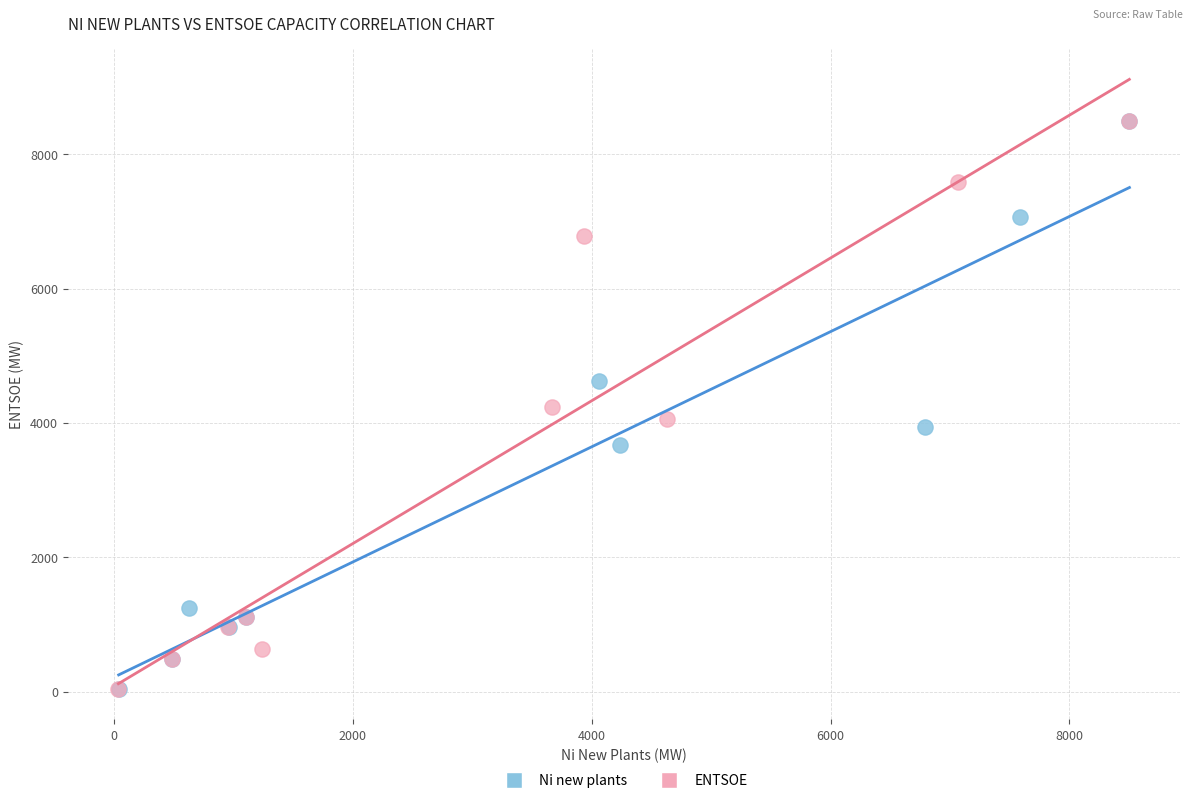

Which series has the widest spread of Y values?

Ni new plants